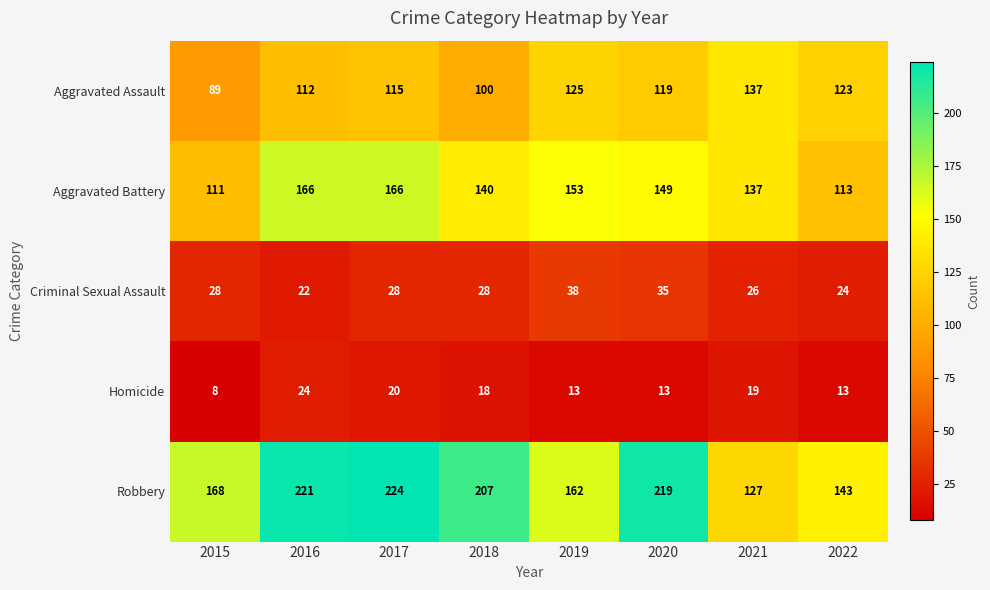

At which label is Aggravated Battery closest to 138?

2021